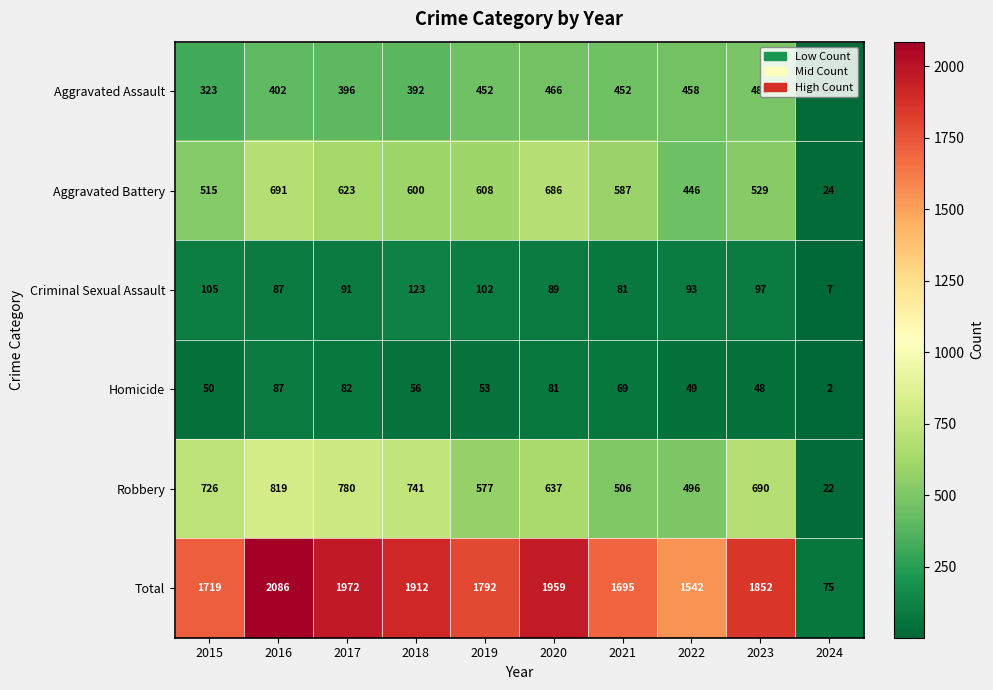

What is the total value across all series at 2016?

4172